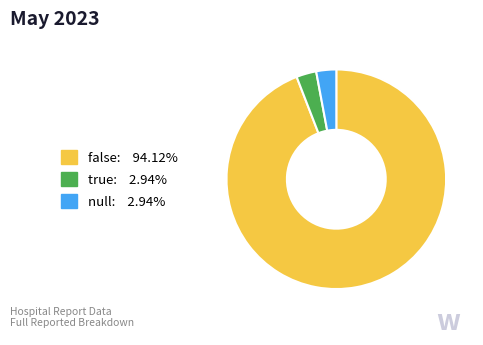

Between null and false, which is larger?

false